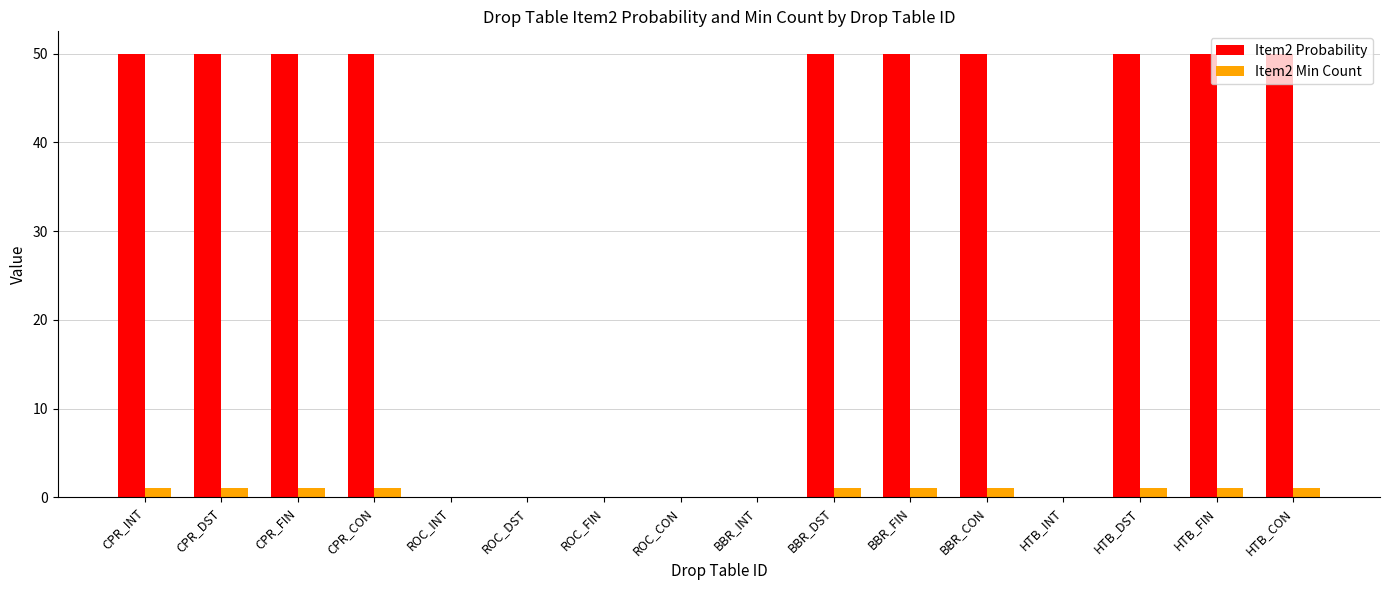

What is the maximum value shown in the chart?

50